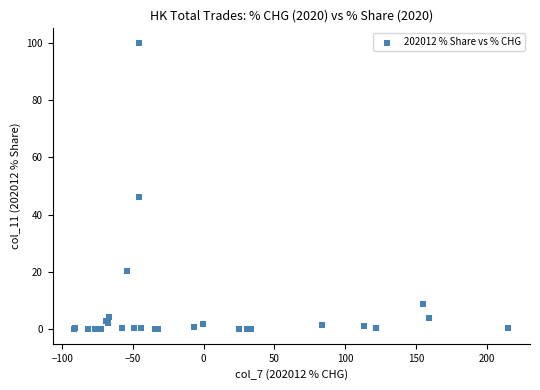

What Y value in the scatter plot is closest to 50?

46.3